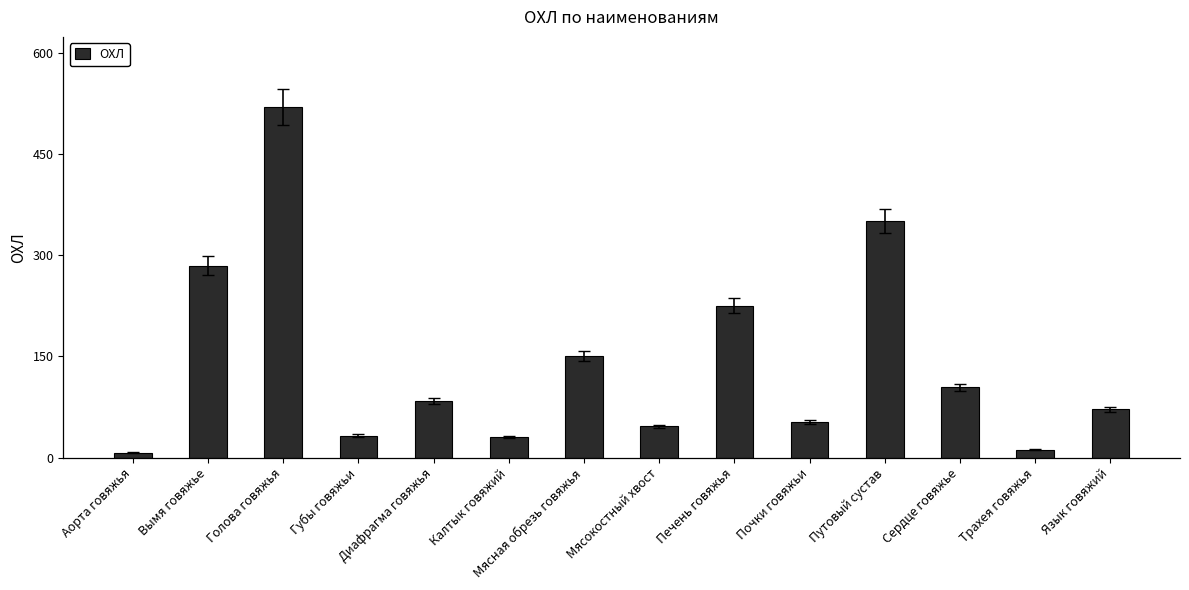

How many values exceed 84?

7